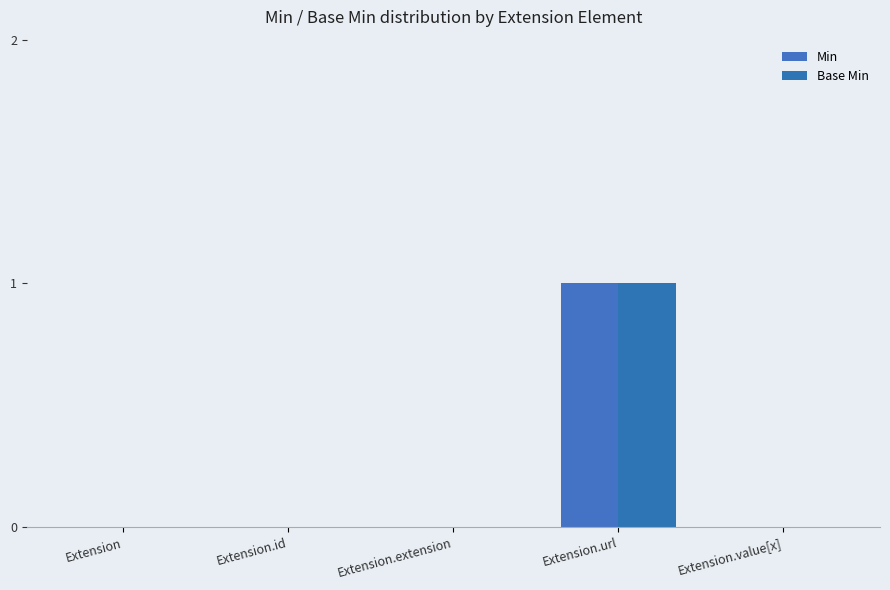

What is the label of the 4th bar from the left?

Extension.url